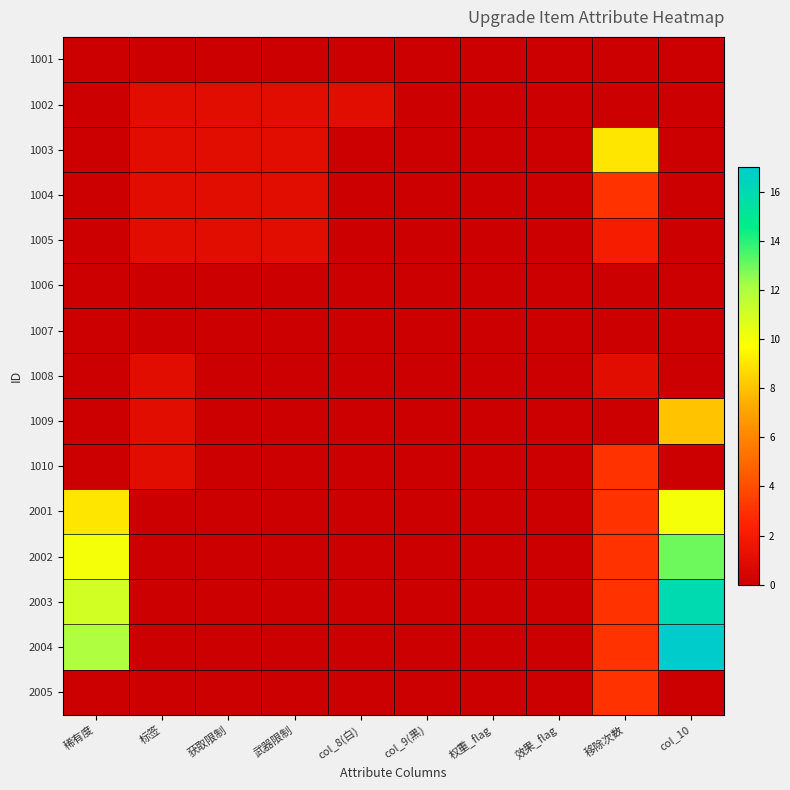

Which has a higher value, 移除次数 or 获取限制?

移除次数